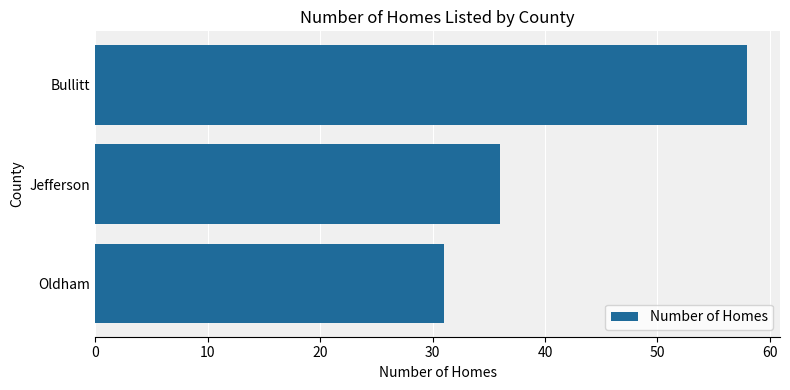

How many bars are there in total?

3